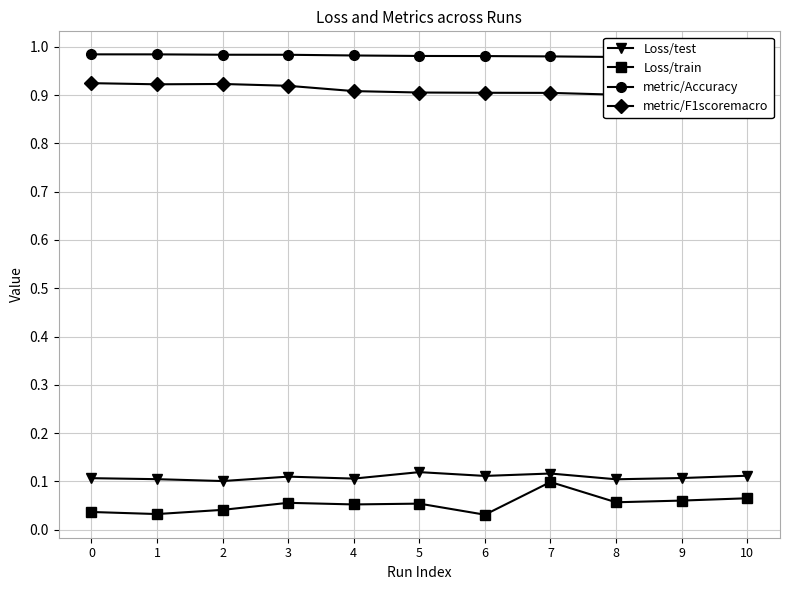

How many metric/Accuracy values are between 0 and 1?

11